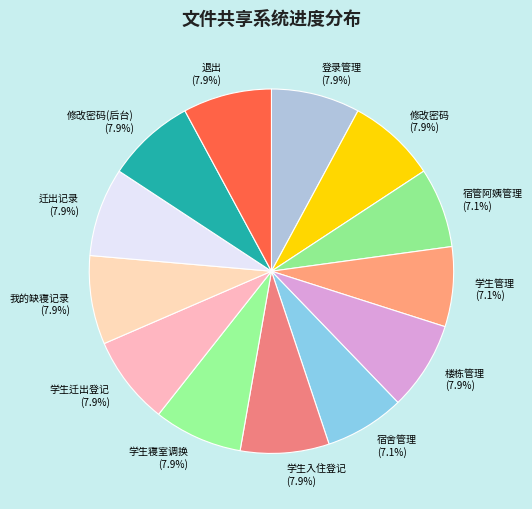

How much of the chart is everything except 登录管理?

92.1%